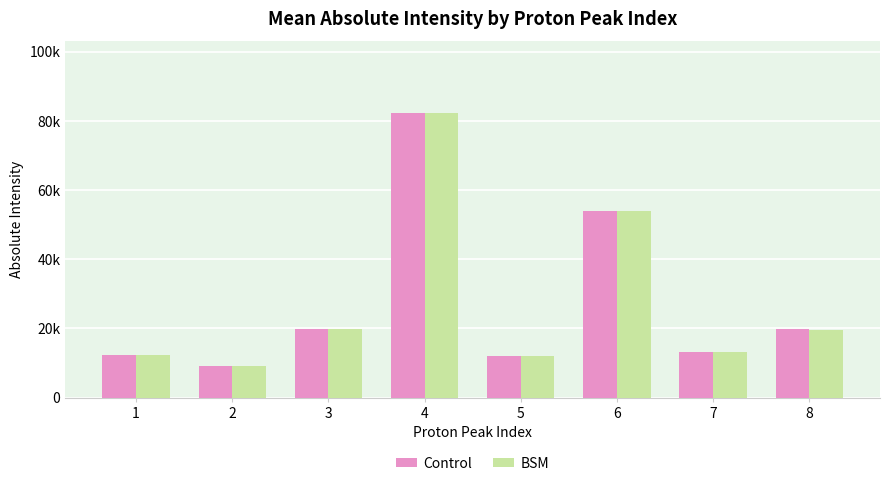

Does the chart contain stacked bars?

No